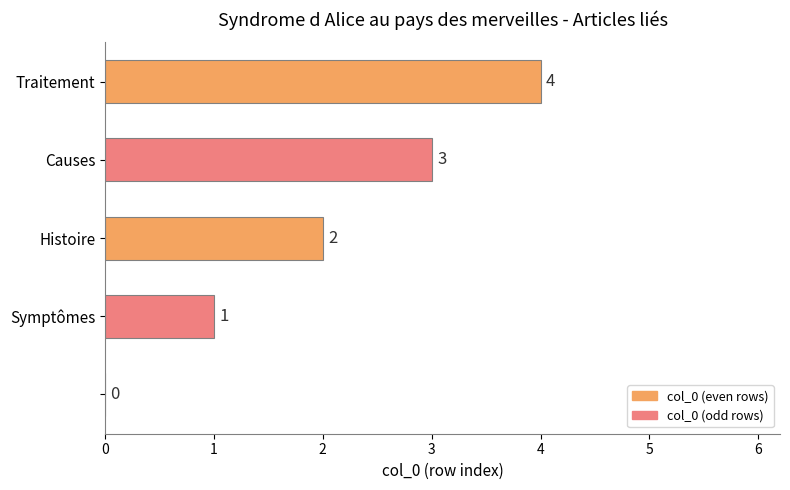

What is the greatest value displayed?

4